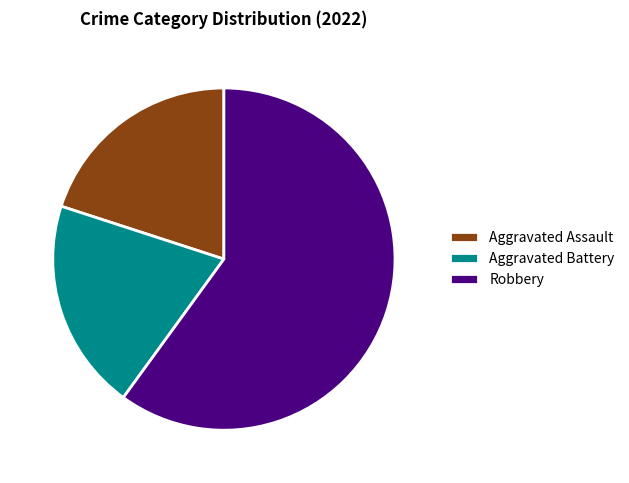

Is the sum of Robbery and Aggravated Battery greater than half?

Yes